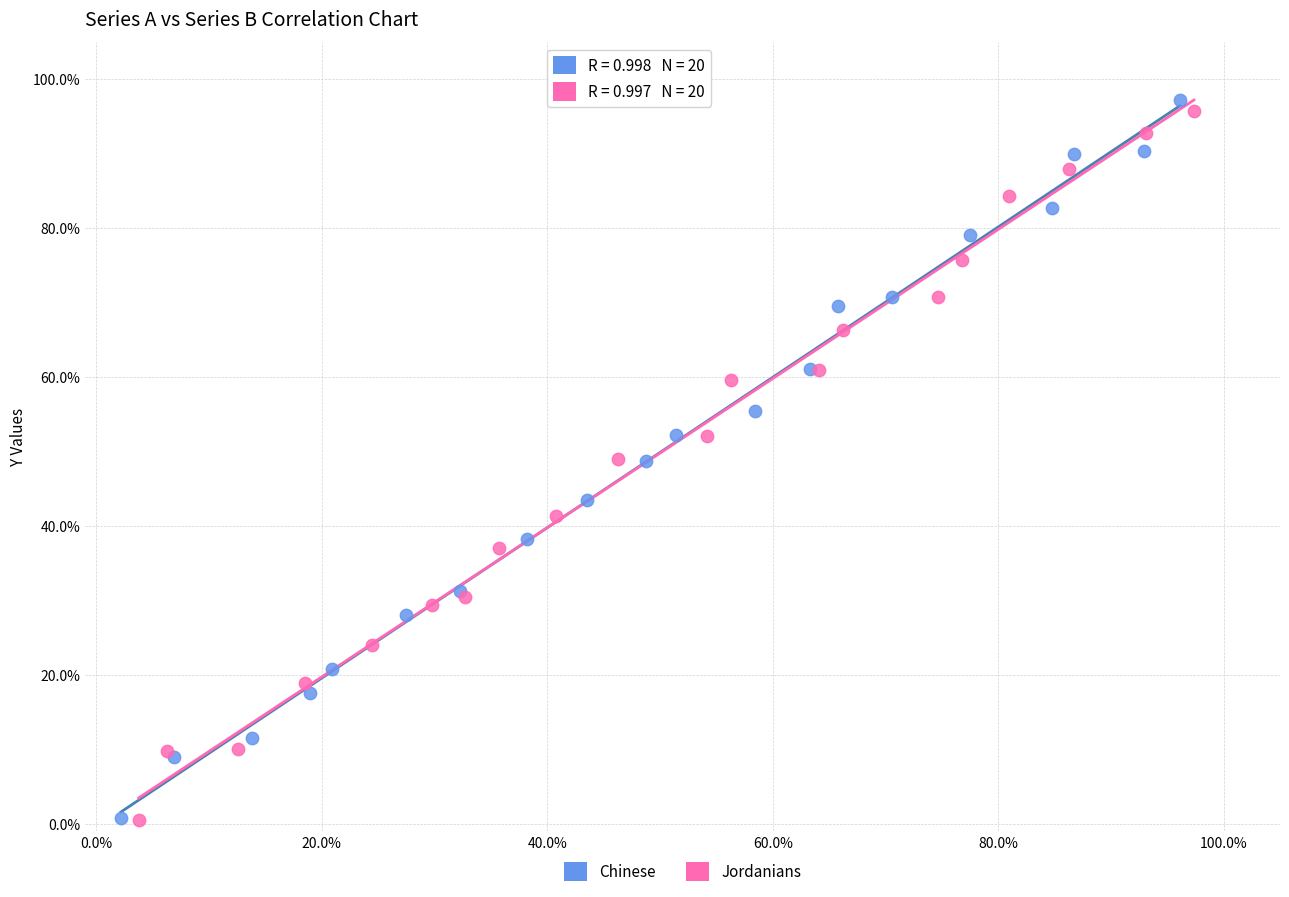

Which series contains the highest Y value?

Chinese